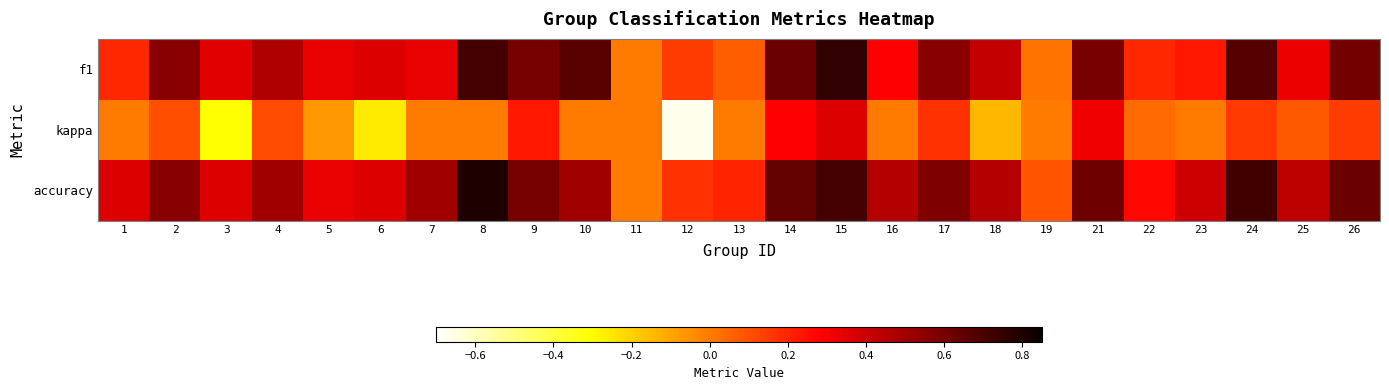

At how many categories does at least one series exceed 0?

24